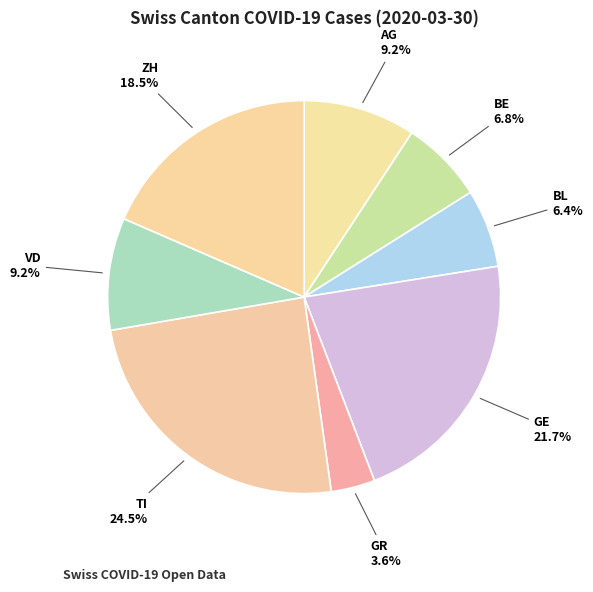

To the nearest percent, what percentage of the pie is BE?

7%